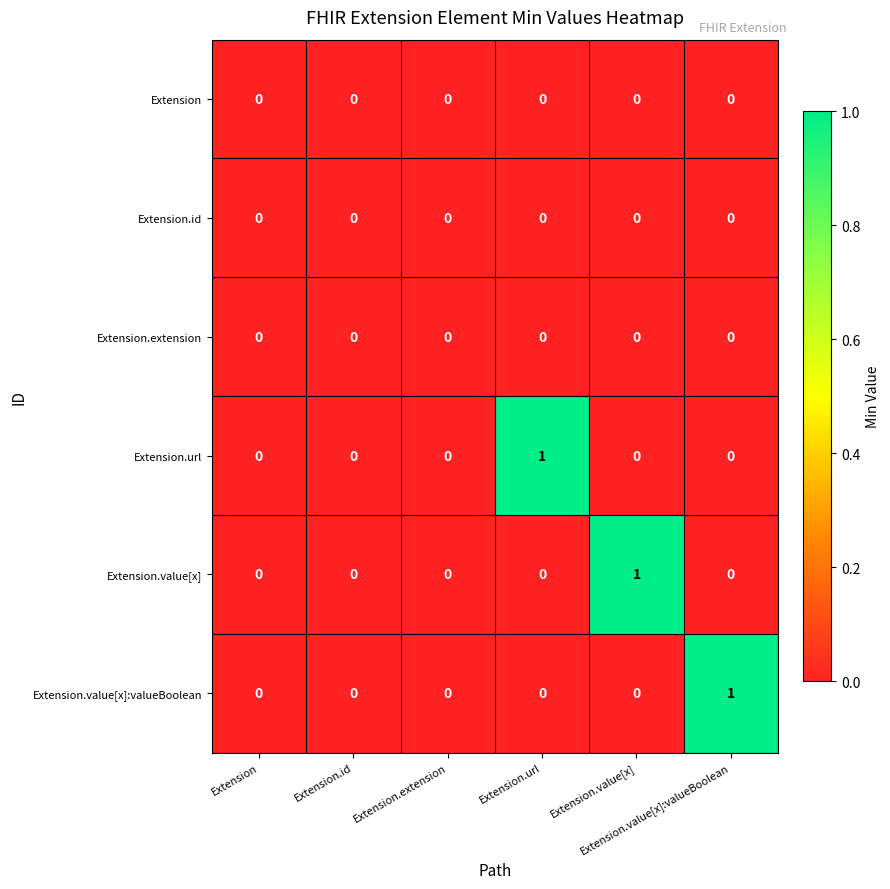

Count the number of data series in this chart.

6